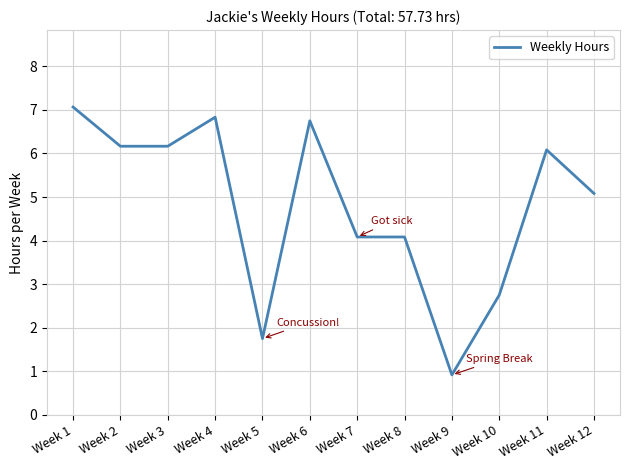

What is the sum of all values?

57.7